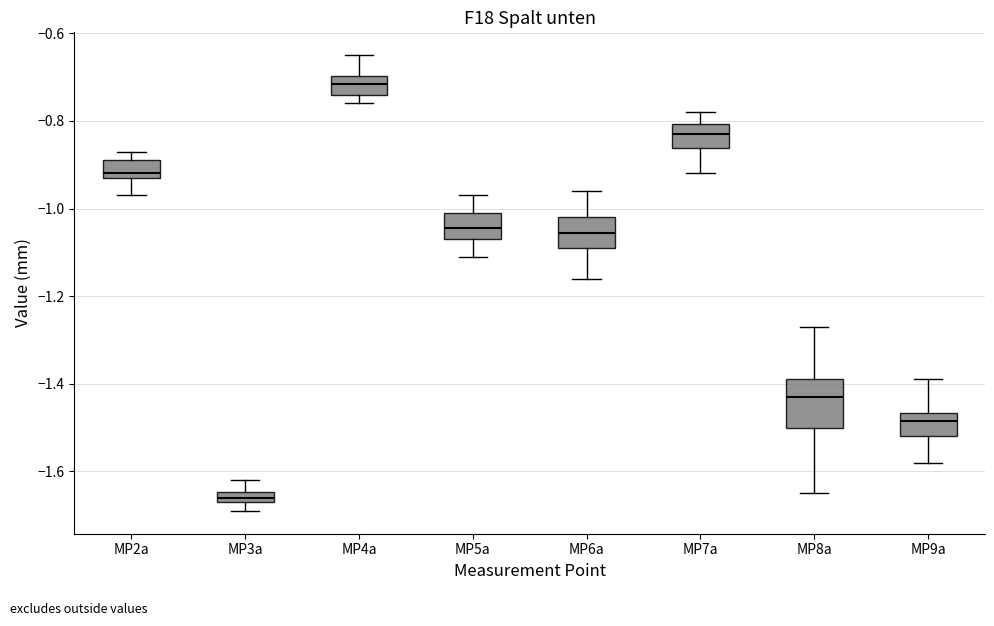

Comparing the boxes themselves (not the whiskers), which one is the tallest?

MP8a